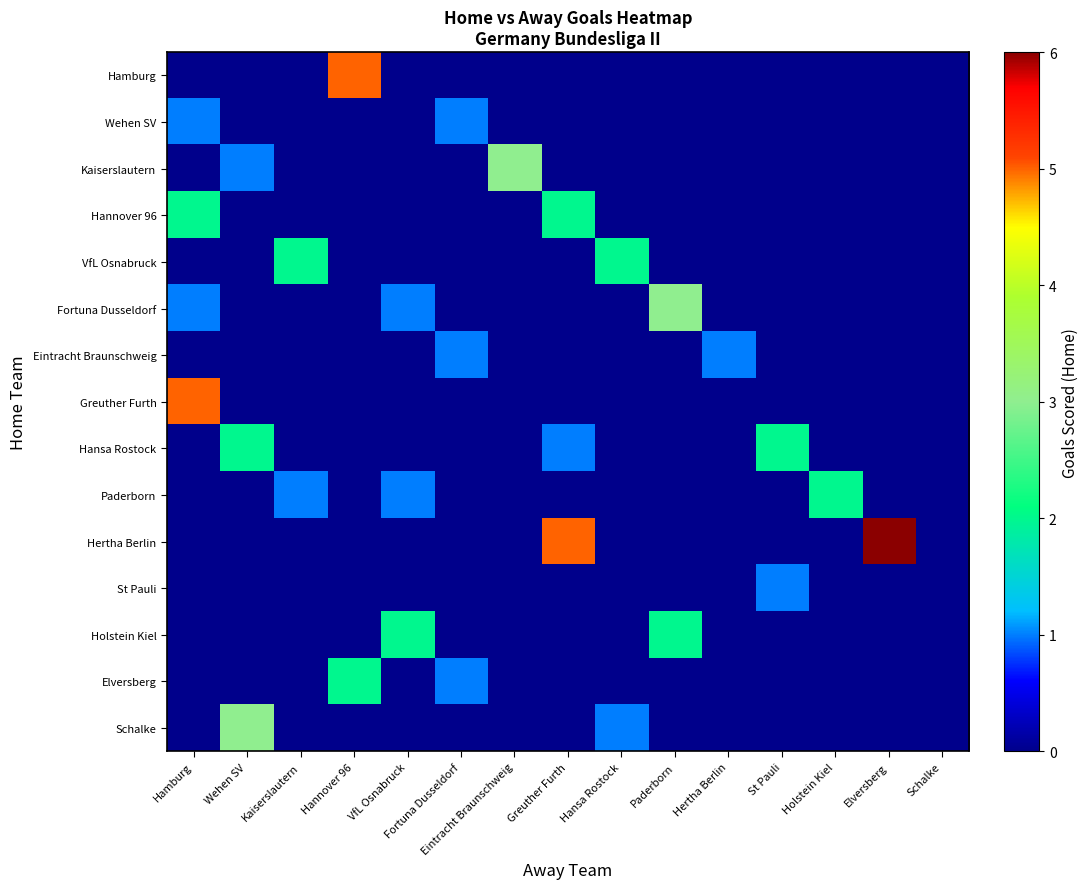

Which series has the widest spread of values?

Hertha Berlin